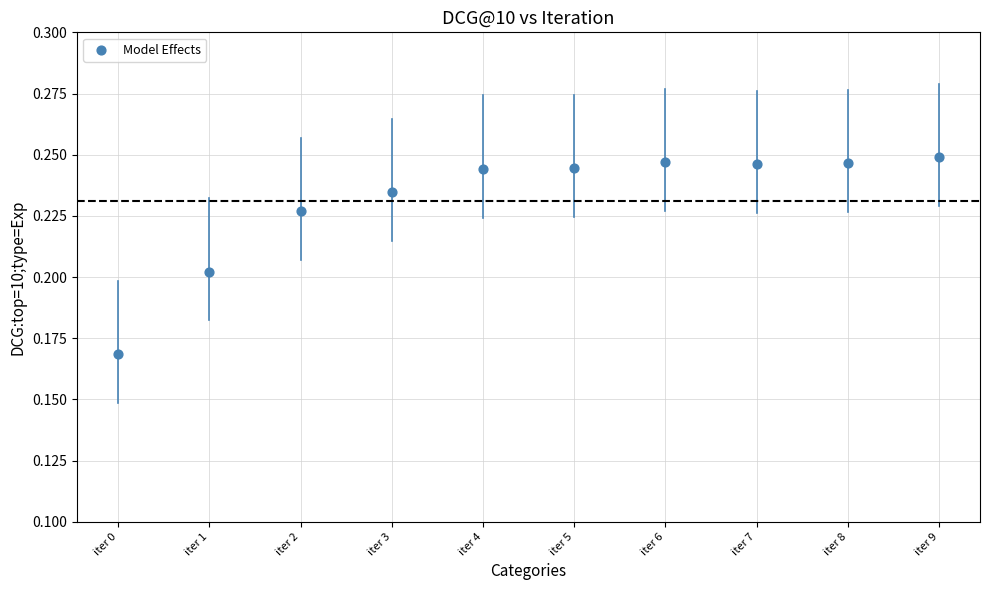

How many points are shown in the scatter plot?

10